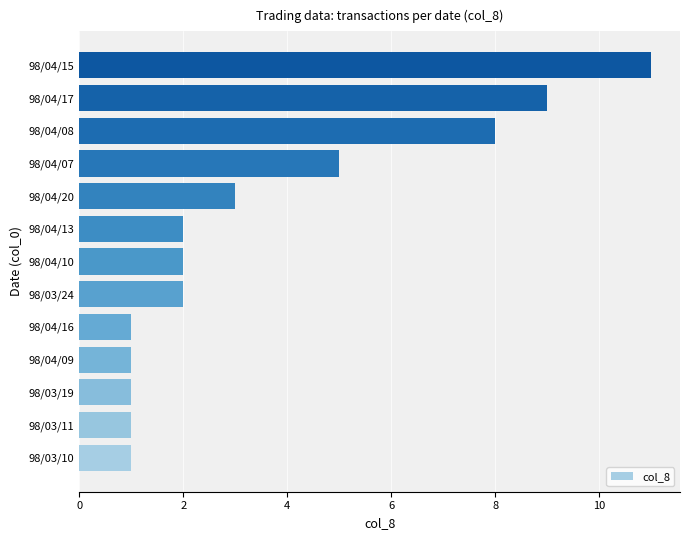

Reading bottom to top, extract all data points from this chart.

1	1	1	1	1	2	2	2	3	5	8	9	11